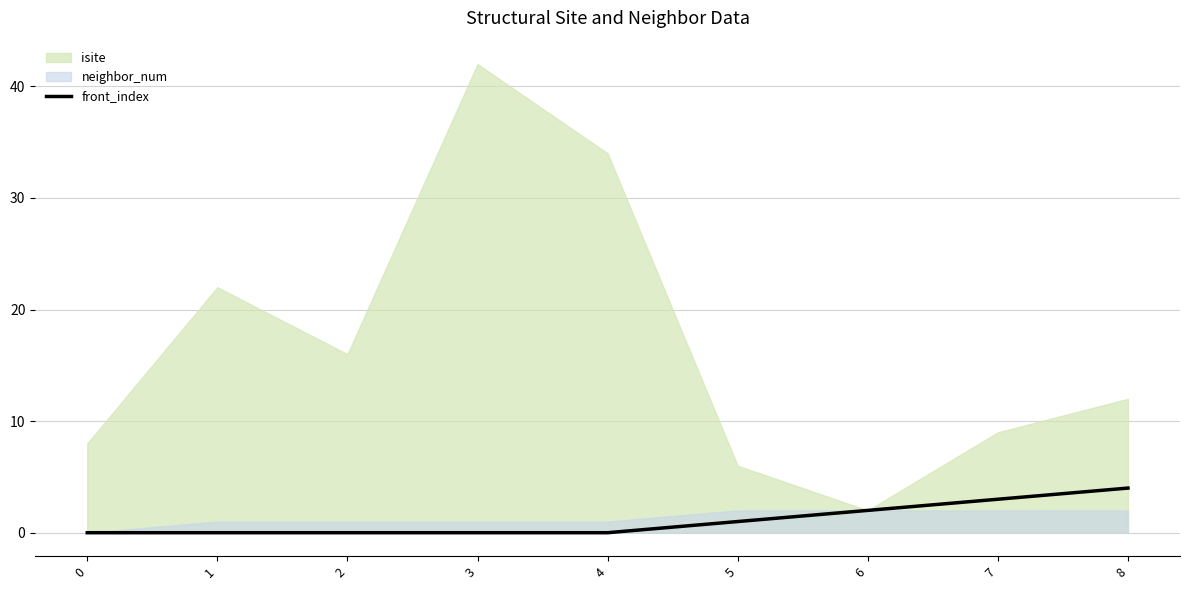

The front_index series shows 0 at 2. True or false?

True